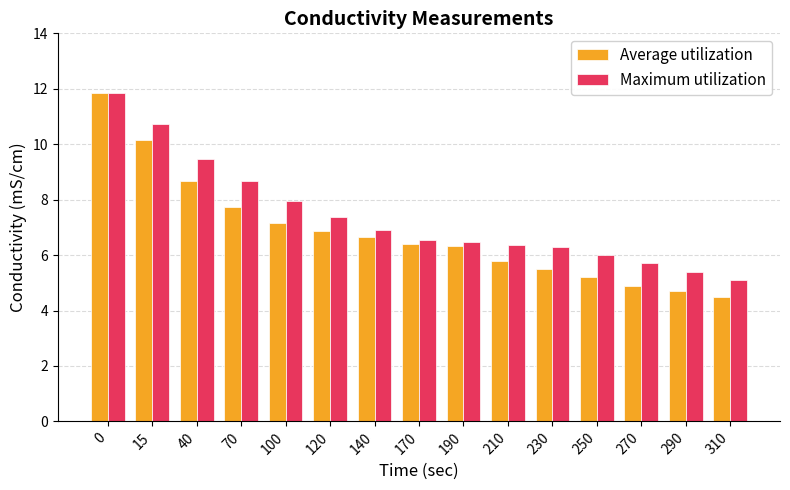

What is the difference between the highest and lowest values at 210?

0.6